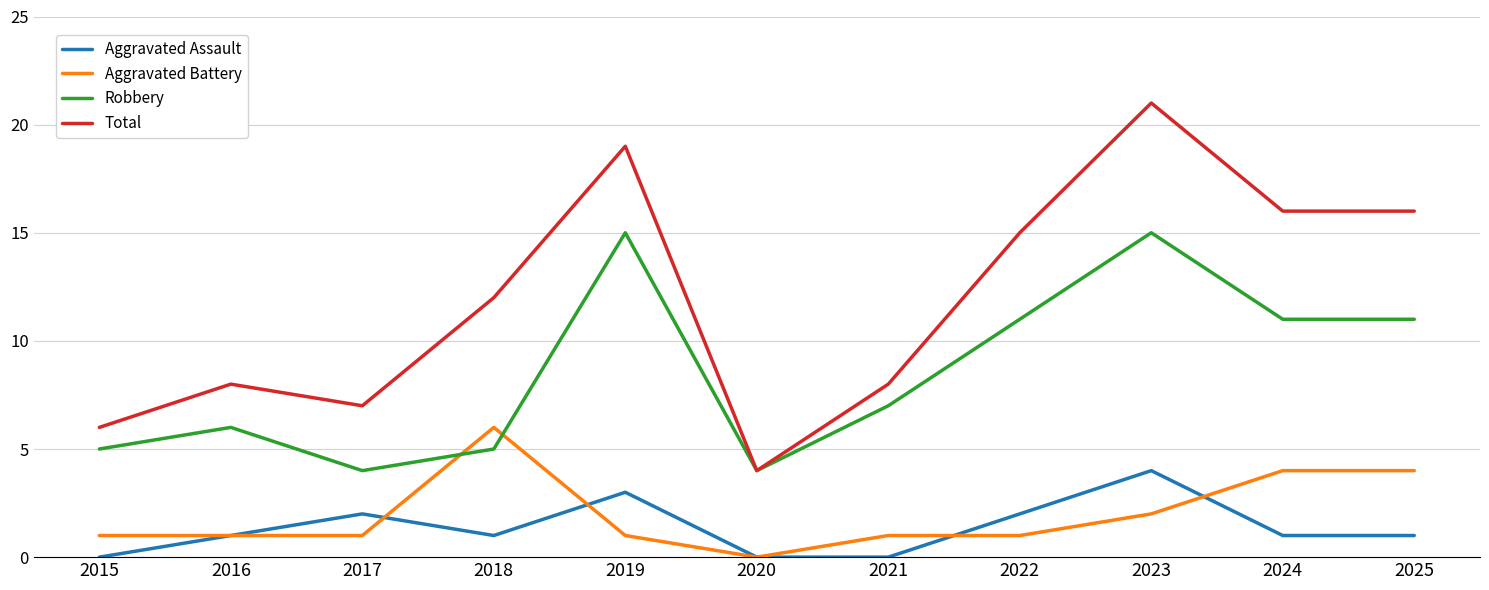

Which series has the largest total across all categories?

Total